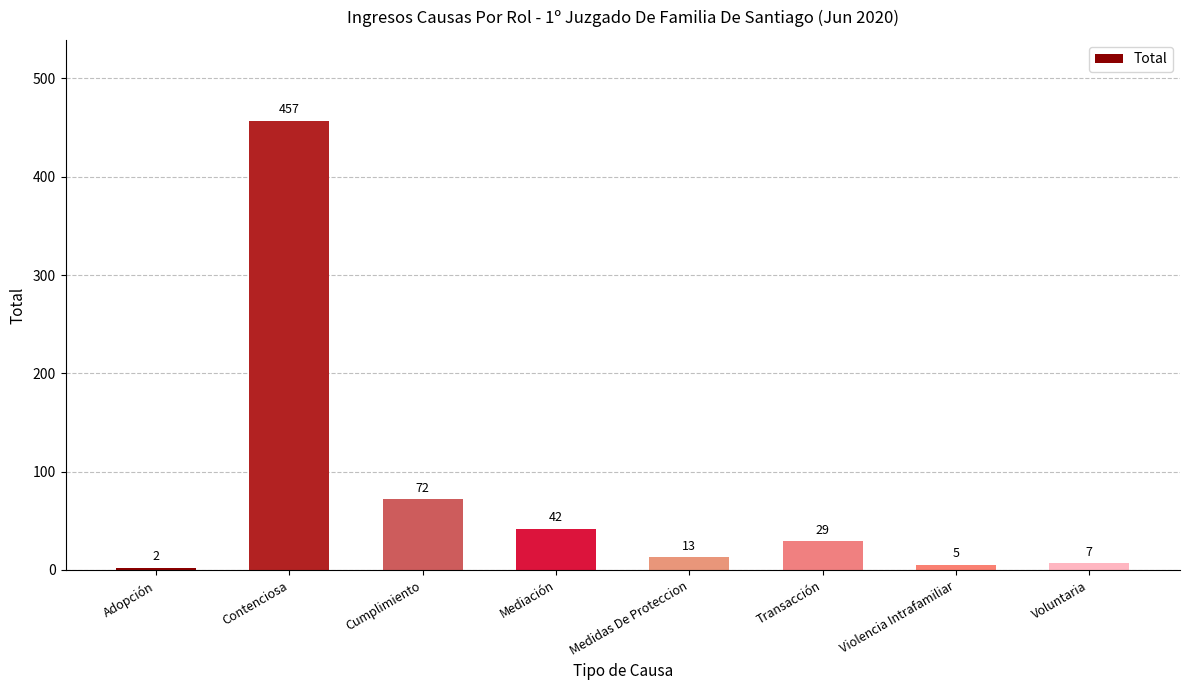

List the labels in order of value, smallest first.

Adopción, Violencia Intrafamiliar, Voluntaria, Medidas De Proteccion, Transacción, Mediación, Cumplimiento, Contenciosa